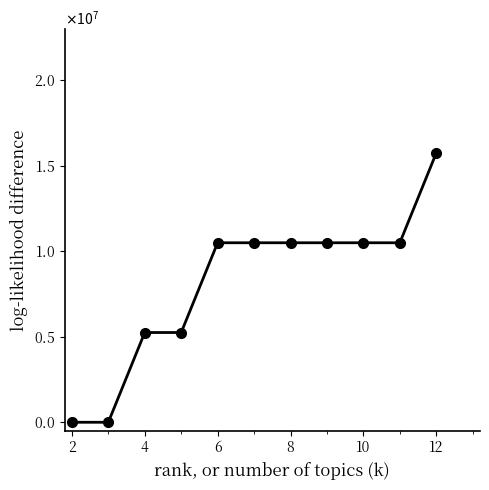

Reading left to right, what are all the values shown in this chart?

0	0	5250000	5250000	10500000	10500000	10500000	10500000	10500000	10500000	15750000